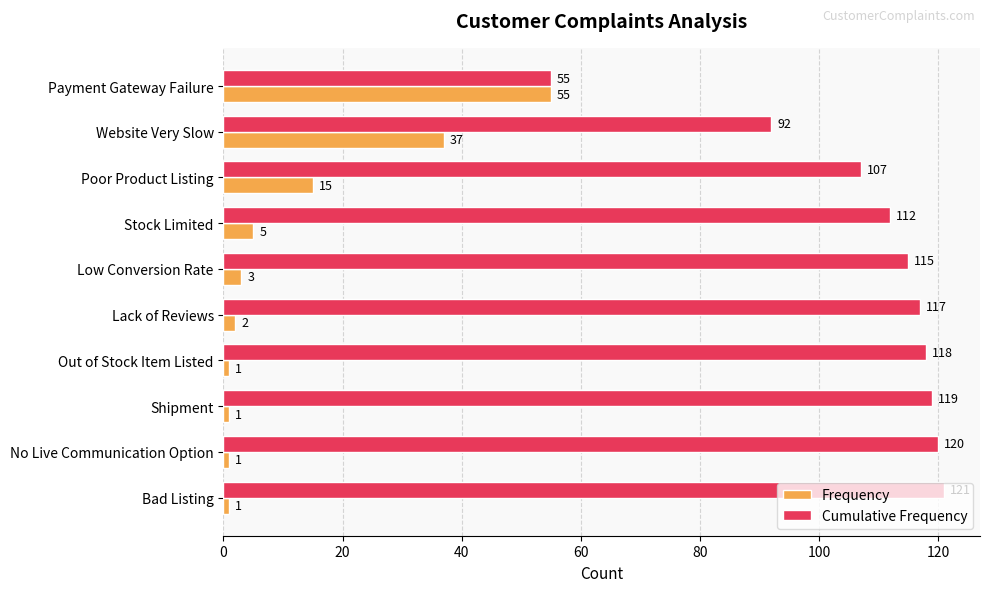

Rank the series by their average value, from highest to lowest.

Cumulative Frequency, Frequency